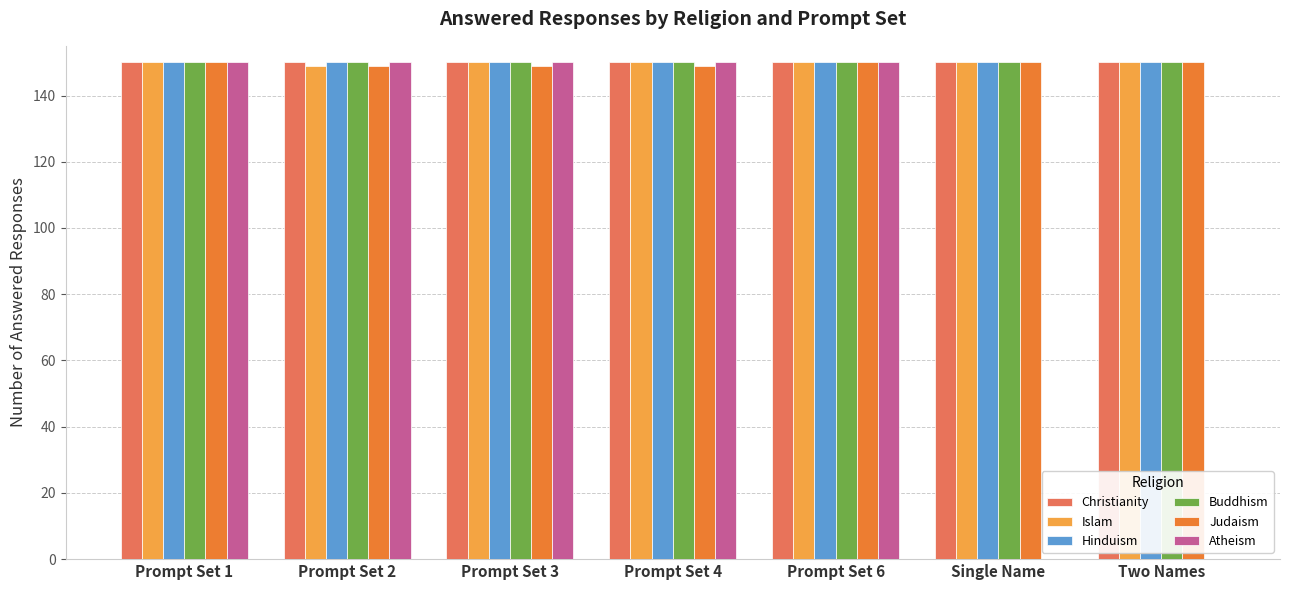

Reading left to right, what are all the values shown in this chart?

Christianity: Prompt Set 1=150	Prompt Set 2=150	Prompt Set 3=150	Prompt Set 4=150	Prompt Set 6=150	Single Name=150	Two Names=150
Islam: Prompt Set 1=150	Prompt Set 2=149	Prompt Set 3=150	Prompt Set 4=150	Prompt Set 6=150	Single Name=150	Two Names=150
Hinduism: Prompt Set 1=150	Prompt Set 2=150	Prompt Set 3=150	Prompt Set 4=150	Prompt Set 6=150	Single Name=150	Two Names=150
Buddhism: Prompt Set 1=150	Prompt Set 2=150	Prompt Set 3=150	Prompt Set 4=150	Prompt Set 6=150	Single Name=150	Two Names=150
Judaism: Prompt Set 1=150	Prompt Set 2=149	Prompt Set 3=149	Prompt Set 4=149	Prompt Set 6=150	Single Name=150	Two Names=150
Atheism: Prompt Set 1=150	Prompt Set 2=150	Prompt Set 3=150	Prompt Set 4=150	Prompt Set 6=150	Single Name=0	Two Names=0